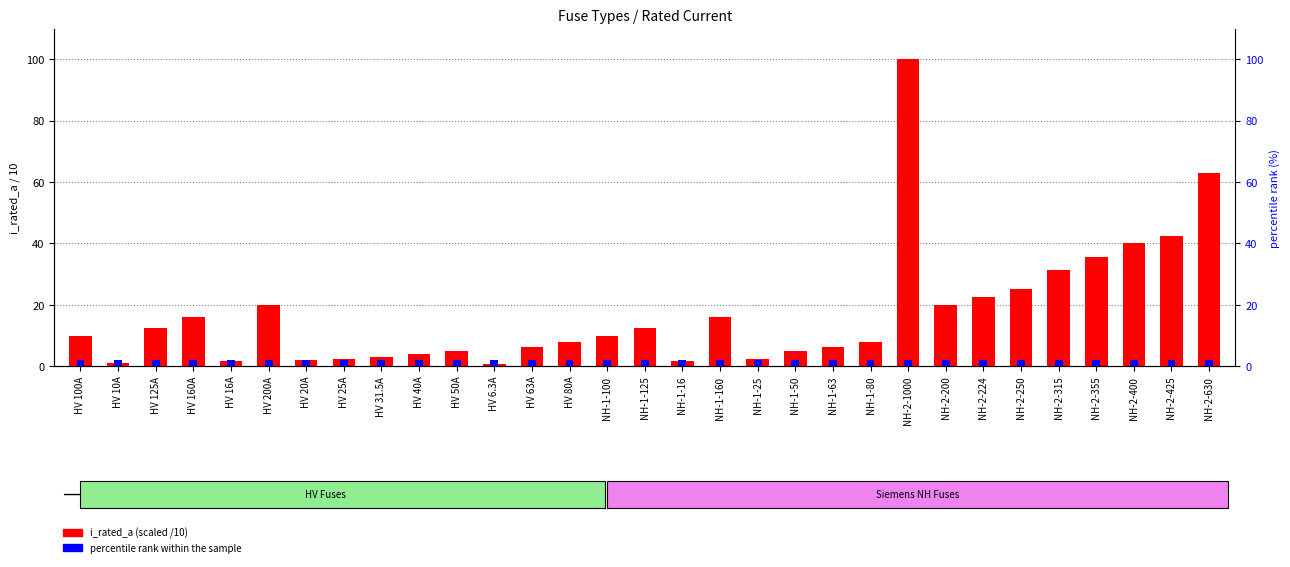

What is the sum of the percentile rank within the sample values at NH-2-315 and HV 10A?

4.0